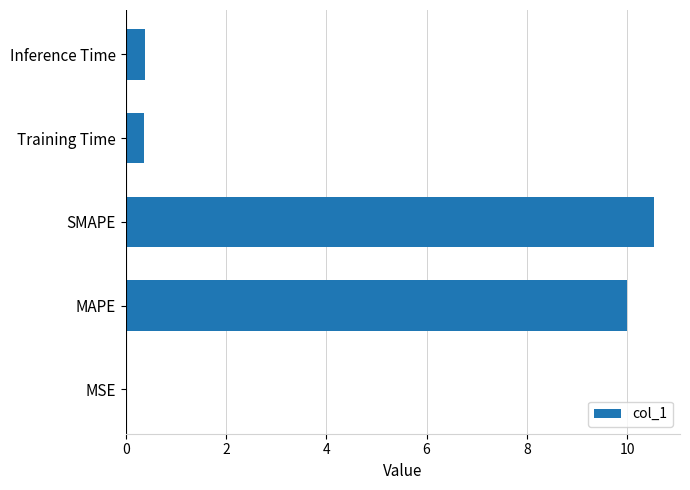

What is the sum of all values?

21.3